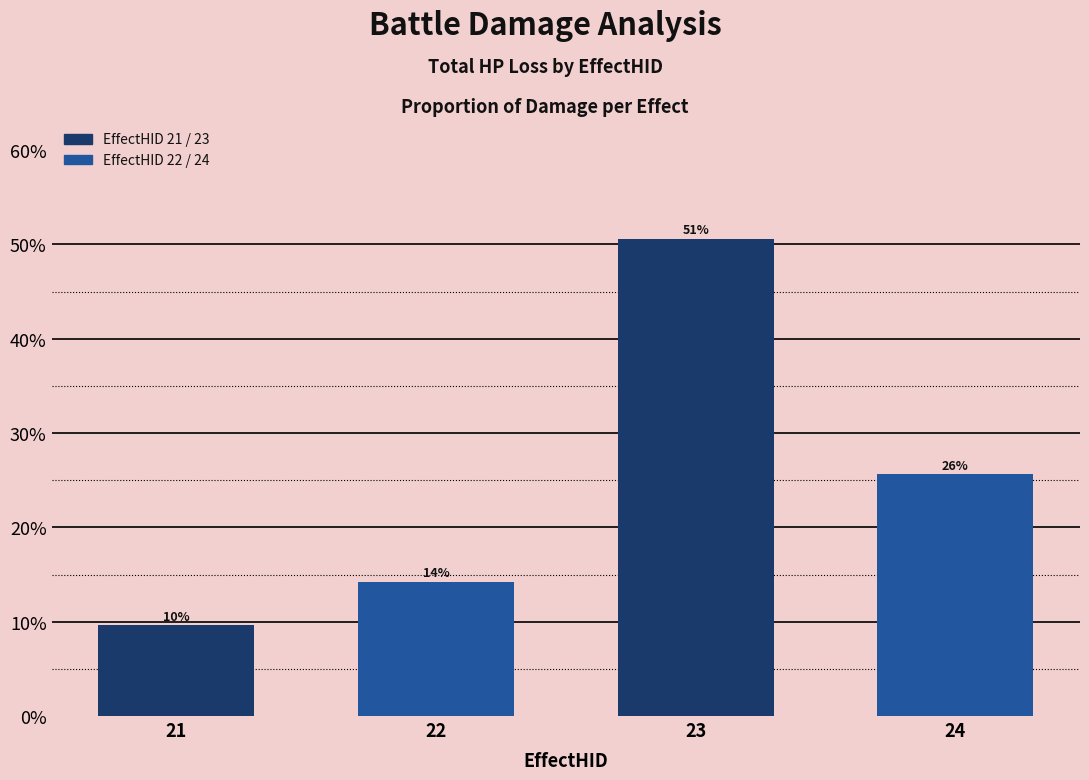

Reading left to right, list all the values displayed in this chart.

21=0.1	22=0.1	23=0.5	24=0.3